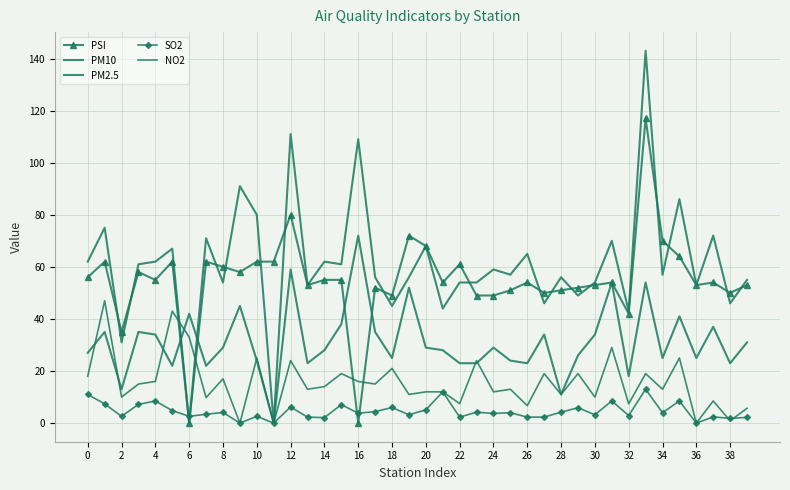

True or false: PM10 and NO2 cross at least once.

True